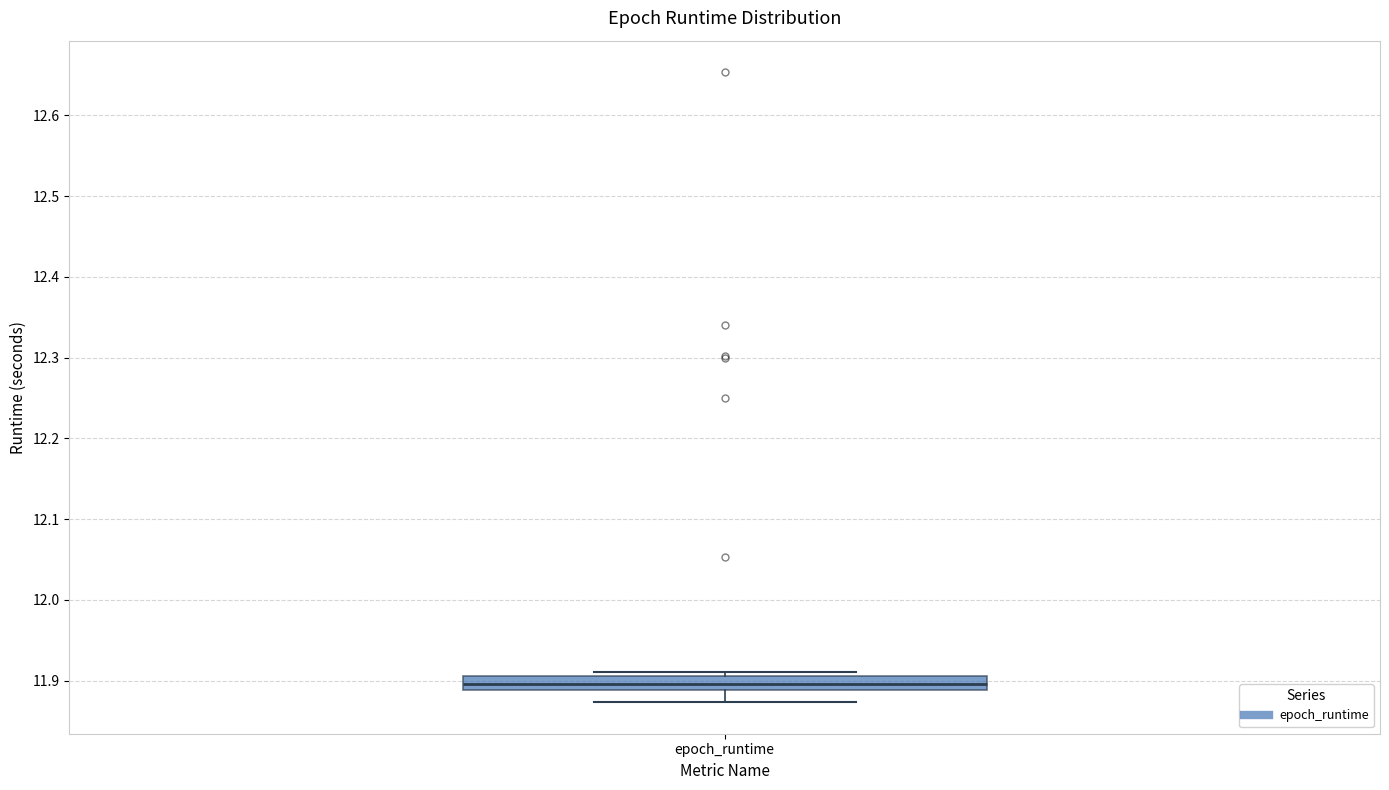

Transcribe this box plot: give where the median line is, the range the box spans, and where the two whiskers end, as read against the y-axis. The values are not printed on the chart, so give them approximately, as read against the axis.

median 11.90, box 11.89 to 11.91, whiskers 11.87 to 11.91 (just above the box's upper edge)